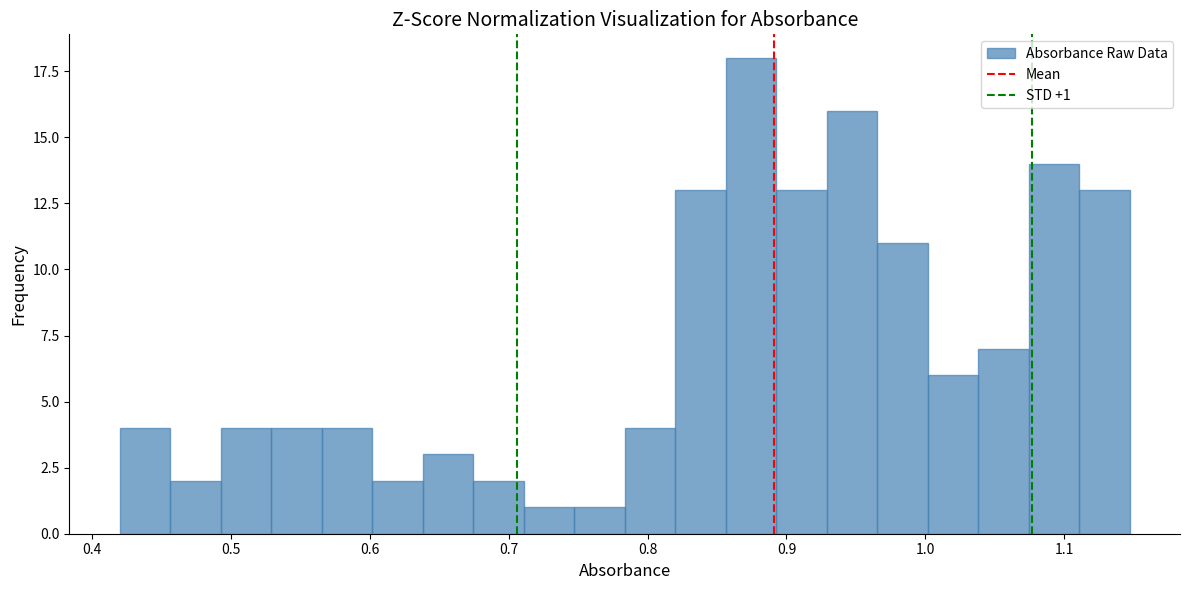

Around what value on the x-axis is the tallest bar? Give the approximate position of its centre, as read against the axis.

0.87